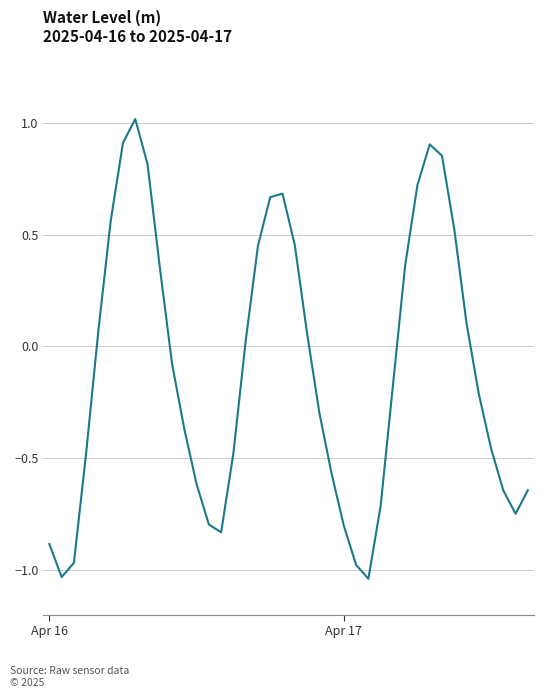

How many lines are shown in the chart?

1